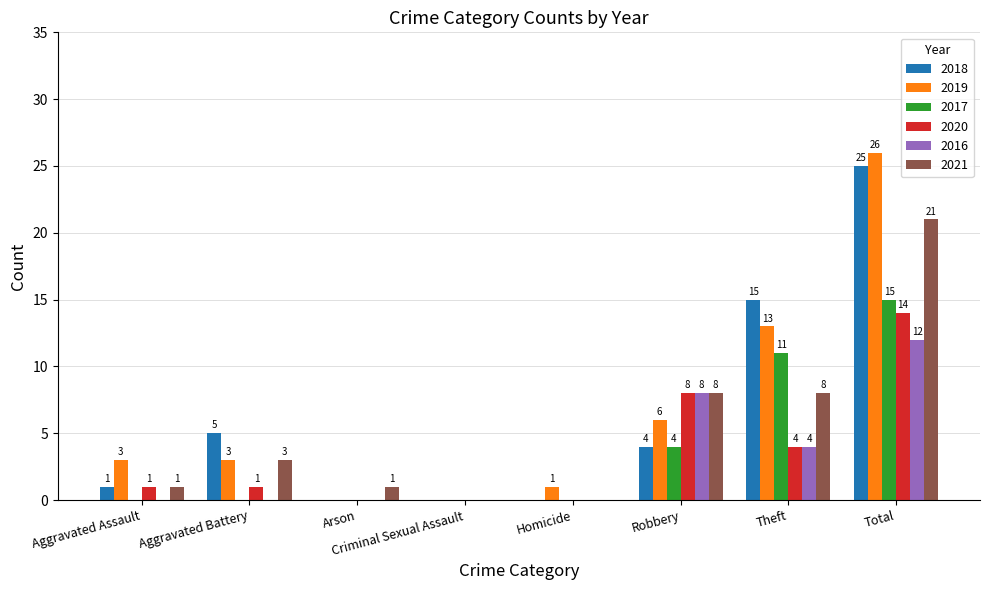

What is the maximum value for 2017?

15